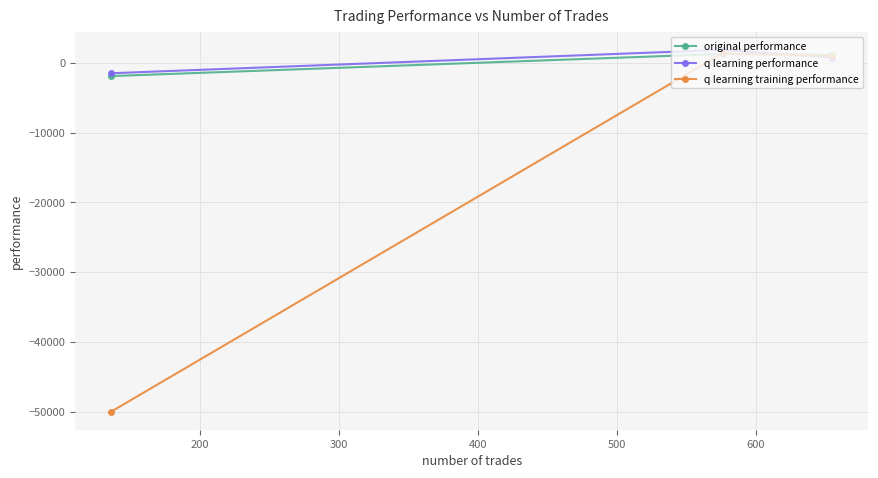

What is the value of the q learning performance point at the 1st from the left?

-1499.1